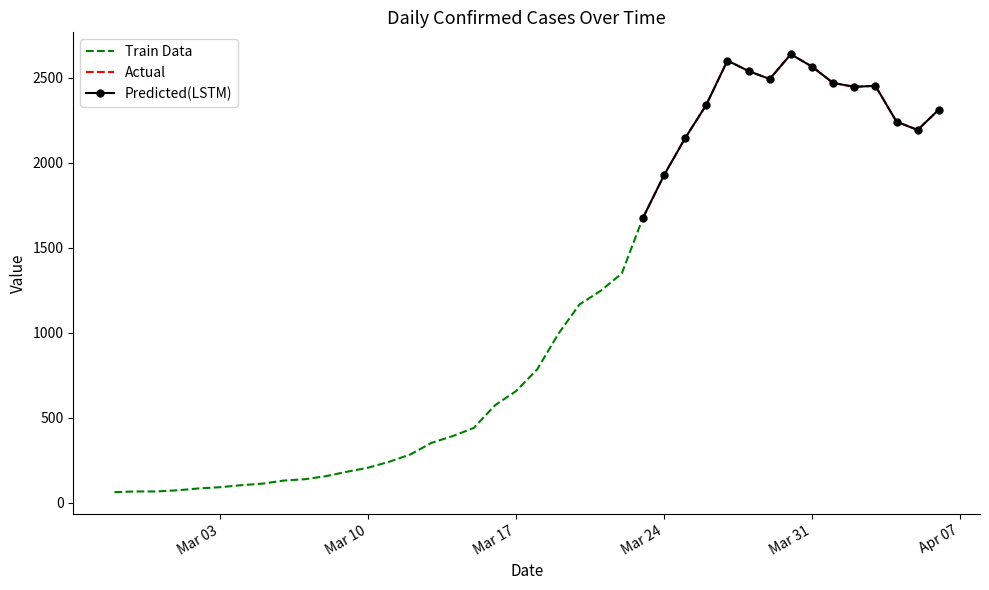

Where is the first local maximum?

2020-03-27